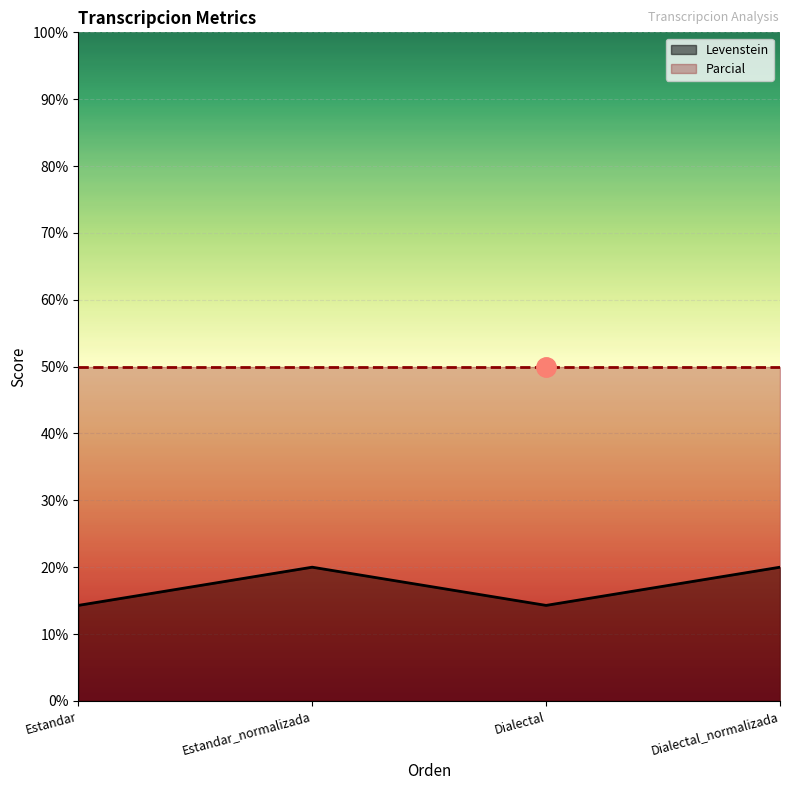

At how many categories does at least one series exceed 32?

4